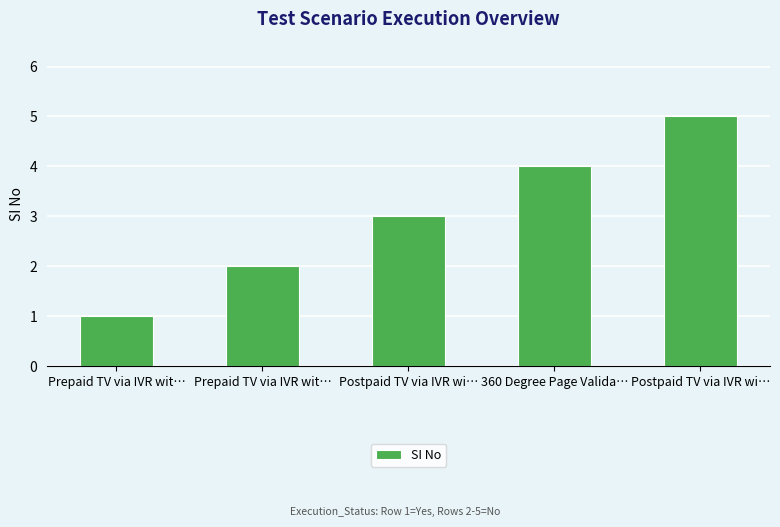

What is the difference between the values at 360 Degree Page Valida… and Postpaid TV via IVR wi…?

1